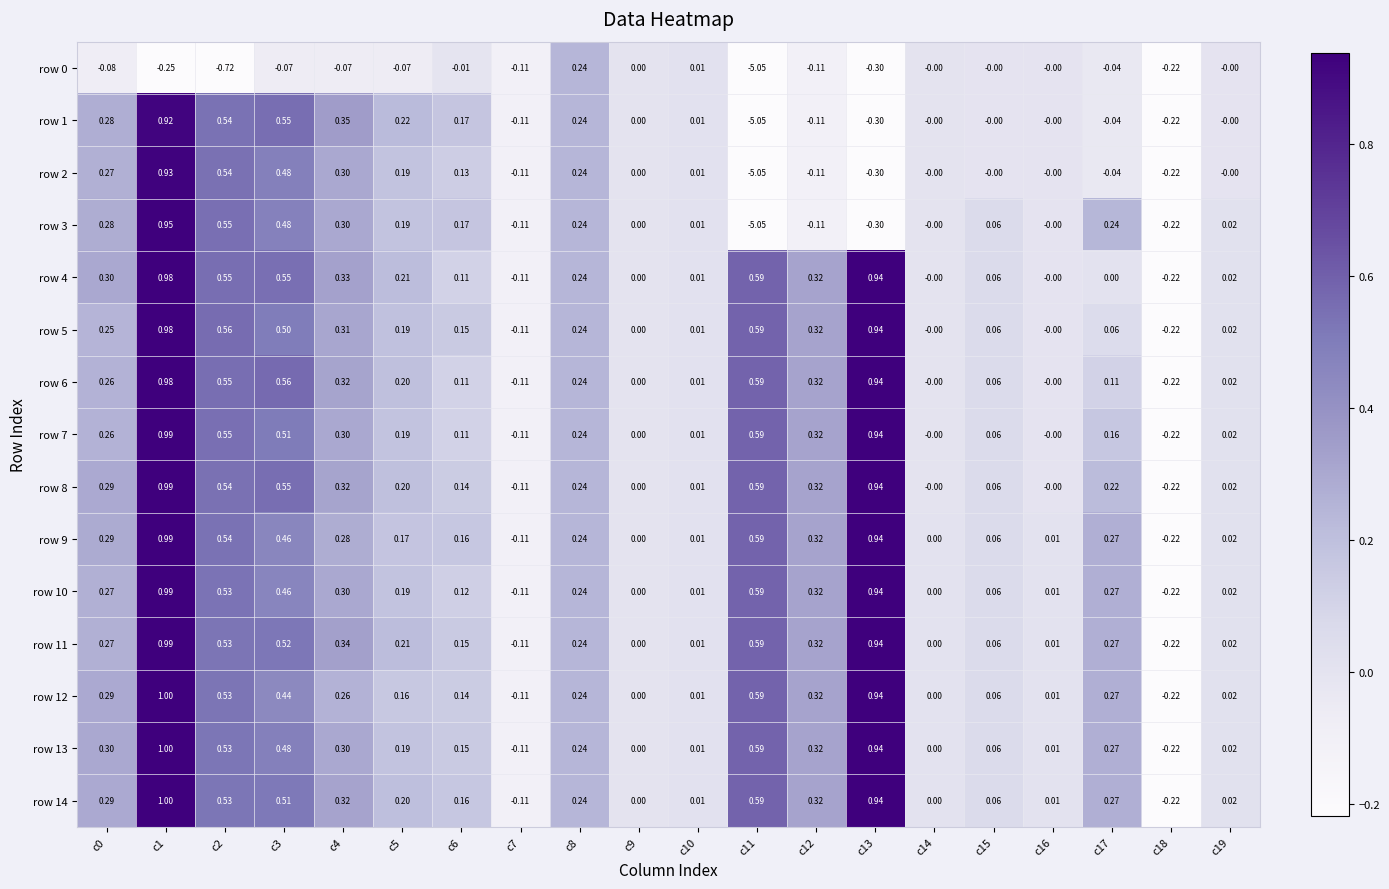

Which series has the widest spread of values?

row 3